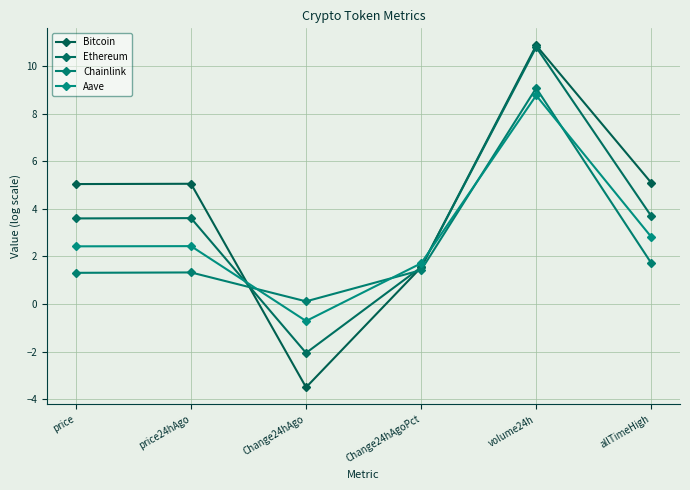

What is the label of the 1st point from the left?

price